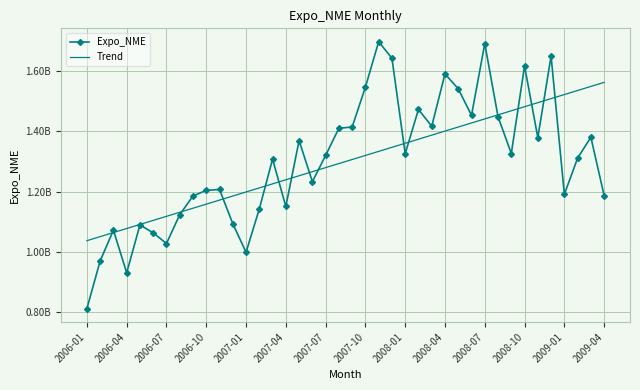

True or false: Trend has more than 0 points higher than both neighbors.

False